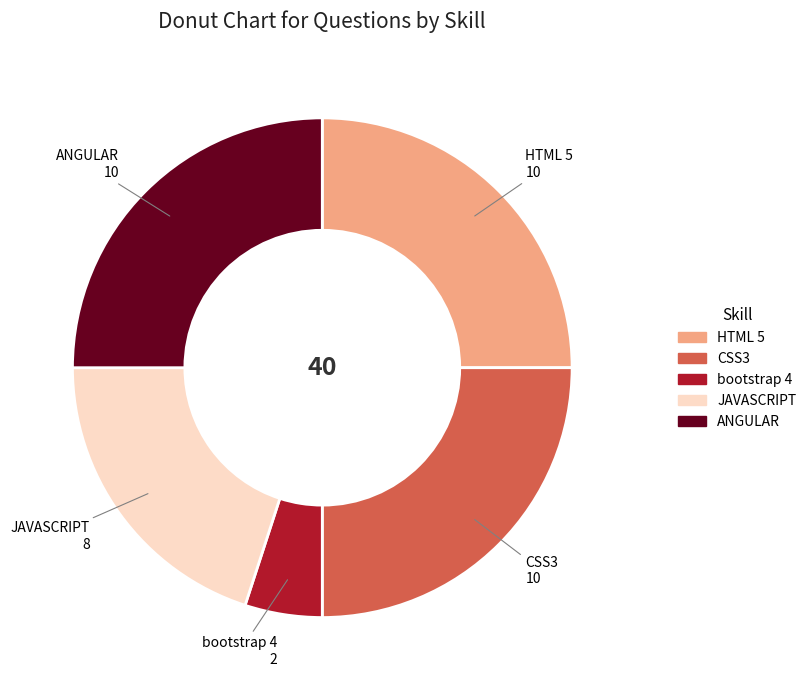

Is the sum of bootstrap 4 and JAVASCRIPT greater than half?

No